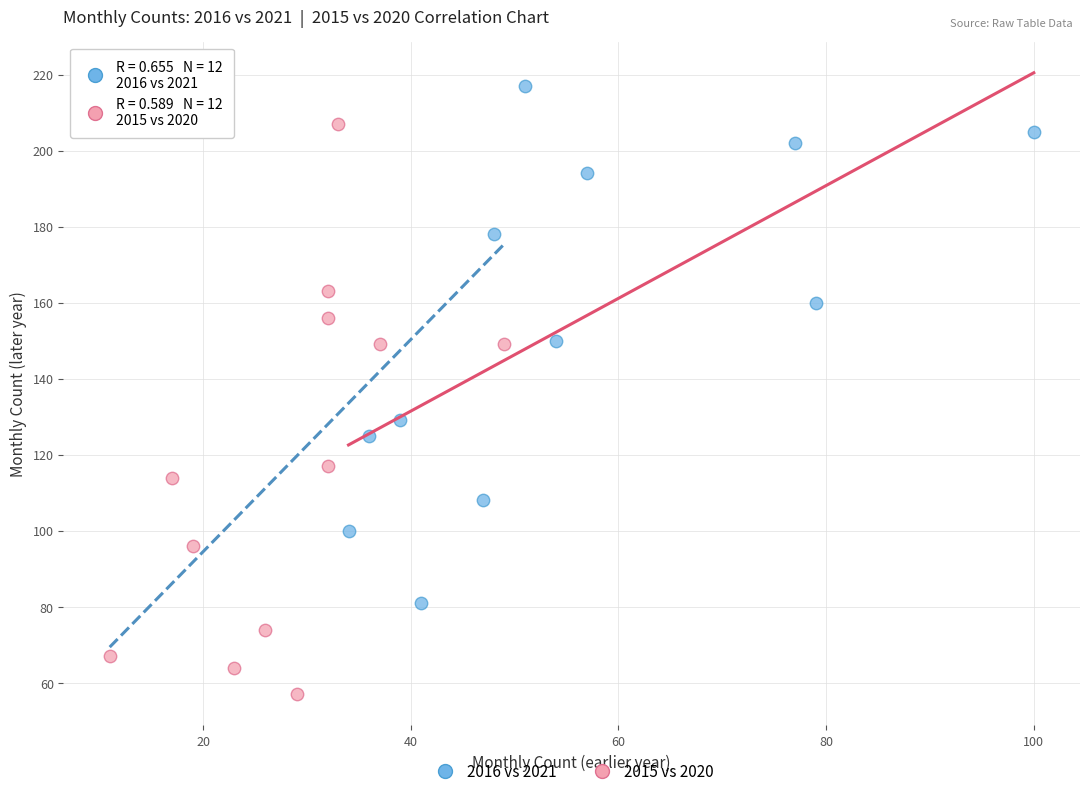

What are all the series names shown in the legend?

2016 vs 2021, 2015 vs 2020